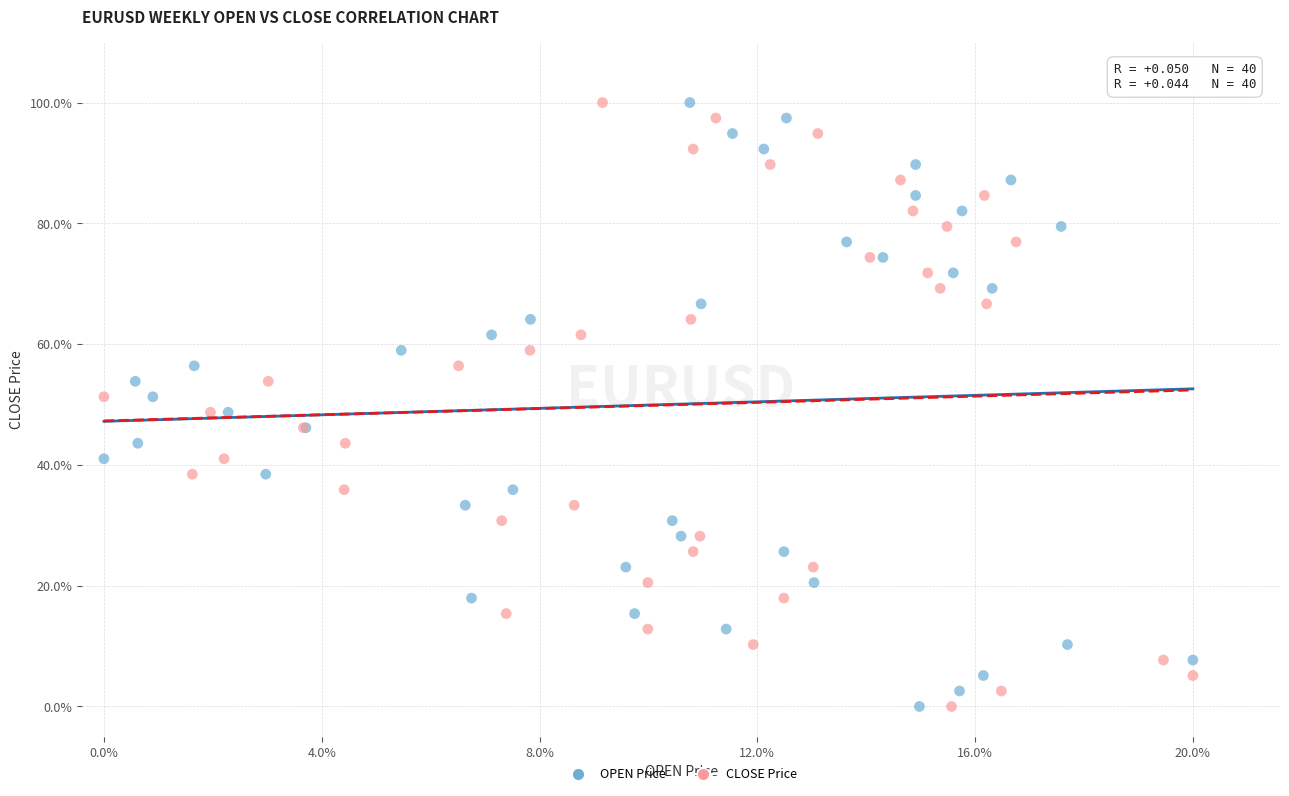

What are all the series names shown in the legend?

OPEN Price, CLOSE Price